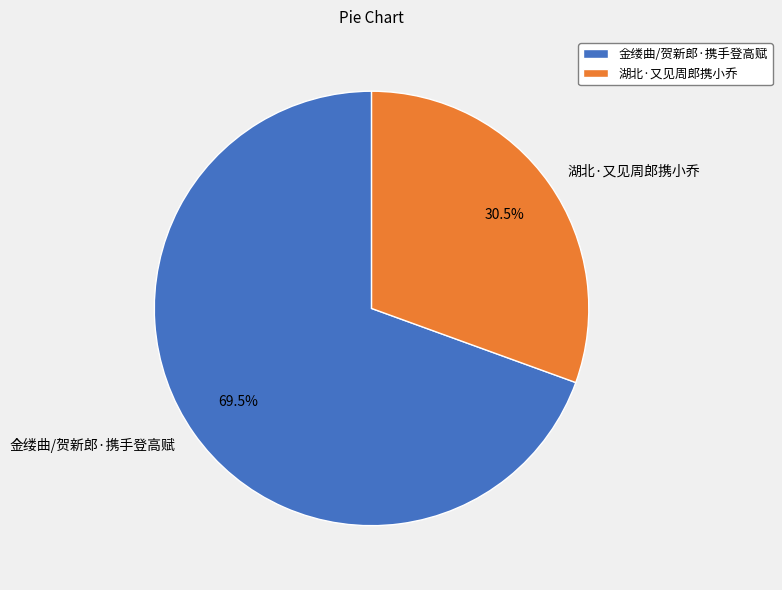

The 金缕曲/贺新郎·携手登高赋 slice represents 82% of the pie. True or false?

False